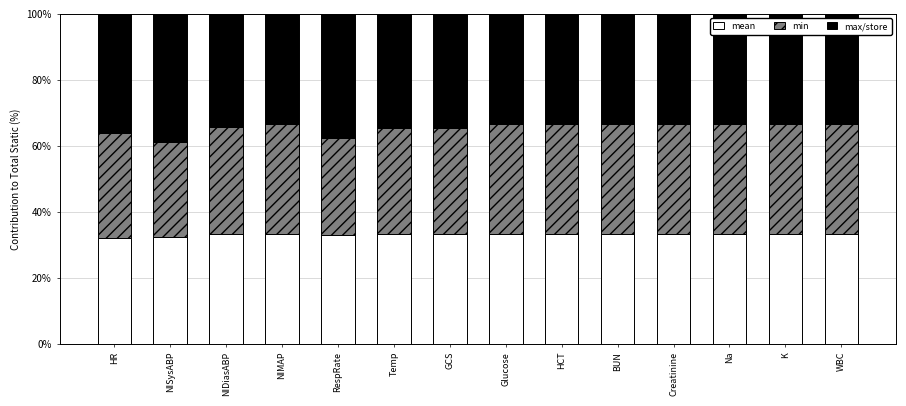

Is it true that mean equals 21.1 at Creatinine?

False